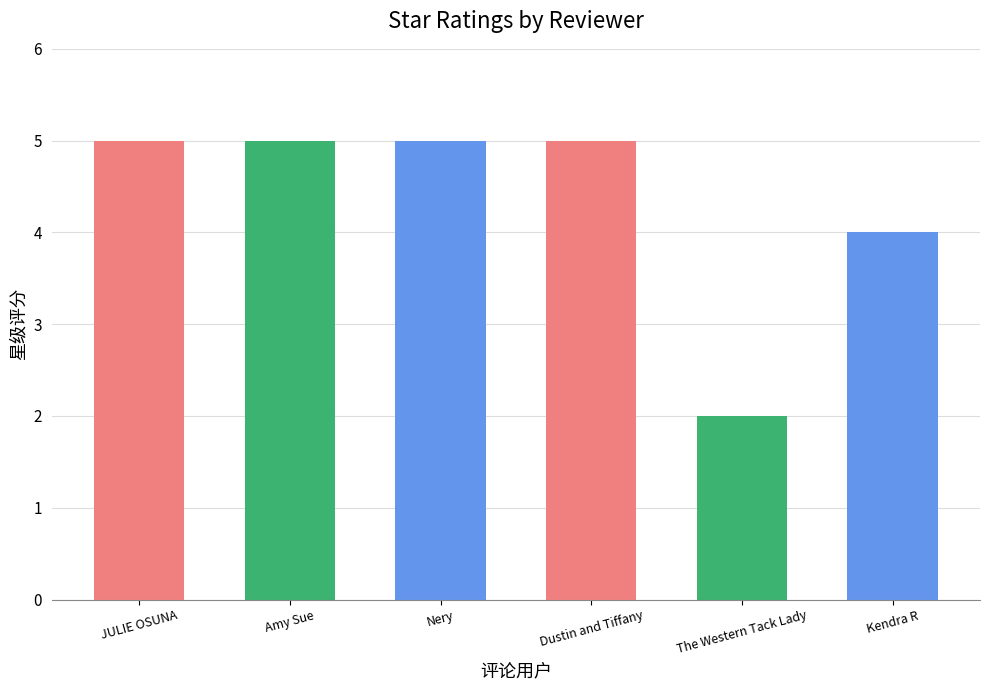

Rank the categories by value from lowest to highest.

The Western Tack Lady, Kendra R, JULIE OSUNA, Amy Sue, Nery, Dustin and Tiffany